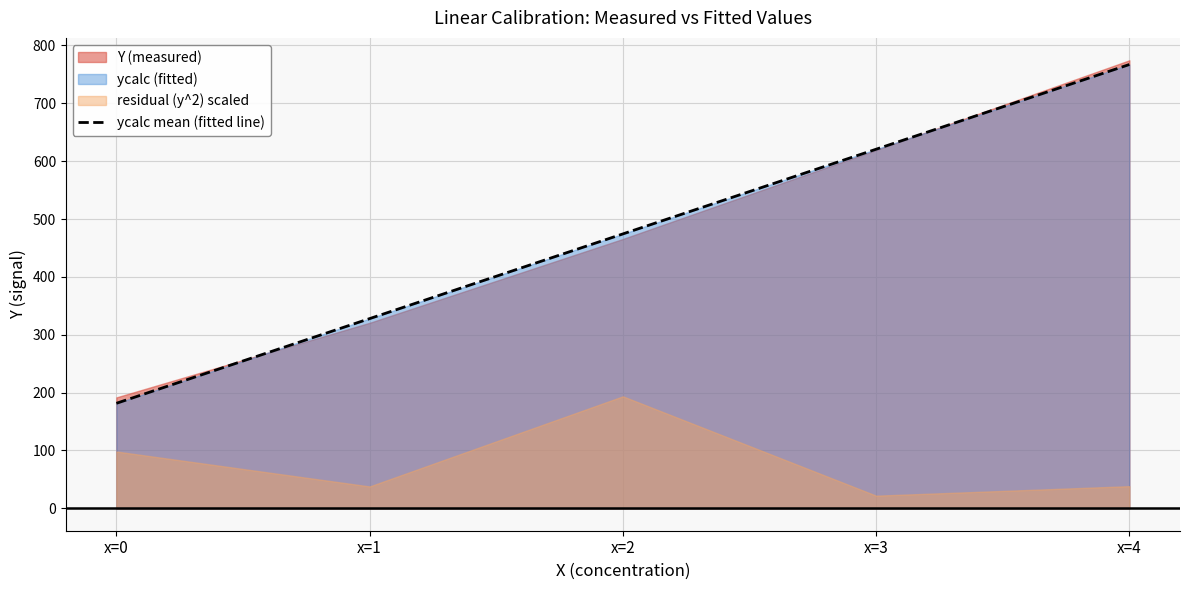

What is the difference between the values at x=3 and x=2?

146.4